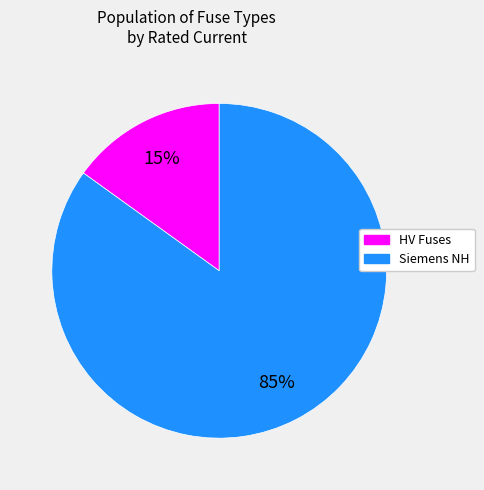

Does any single category account for the majority?

Yes